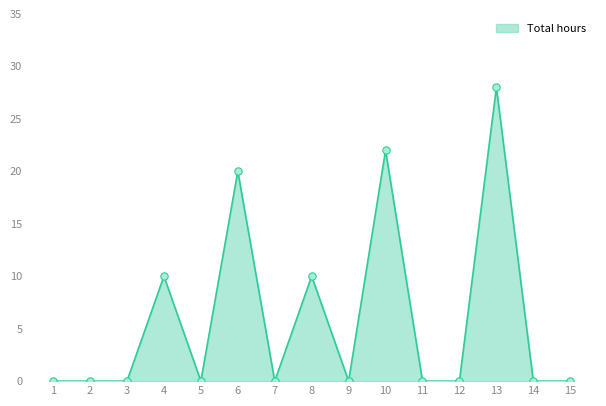

Between 8 and 14, which is larger?

8